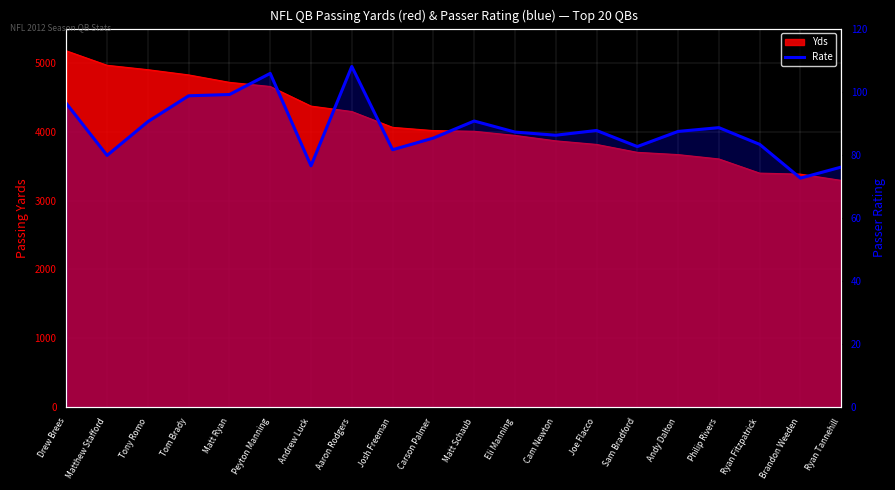

What is the minimum value shown in the chart?

72.6